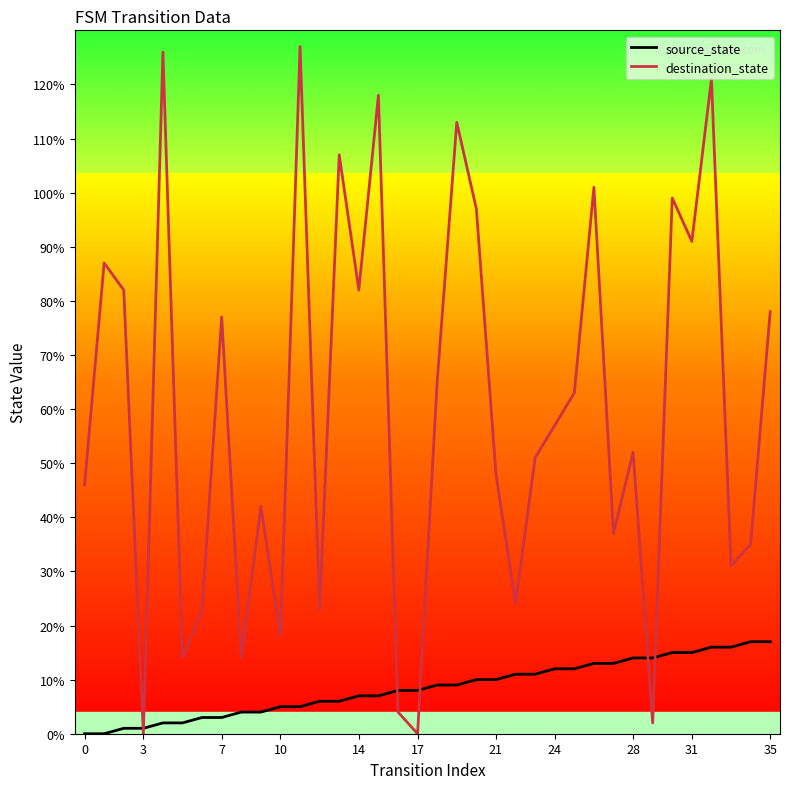

What is the maximum value for source_state?

17